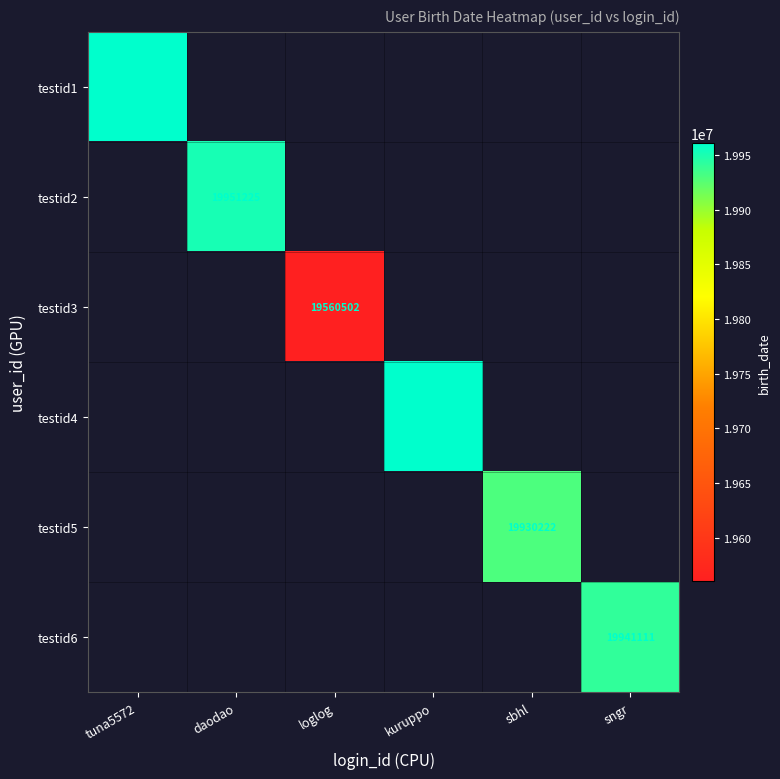

True or false: testid1 has a value of 19960123 at tuna5572.

True